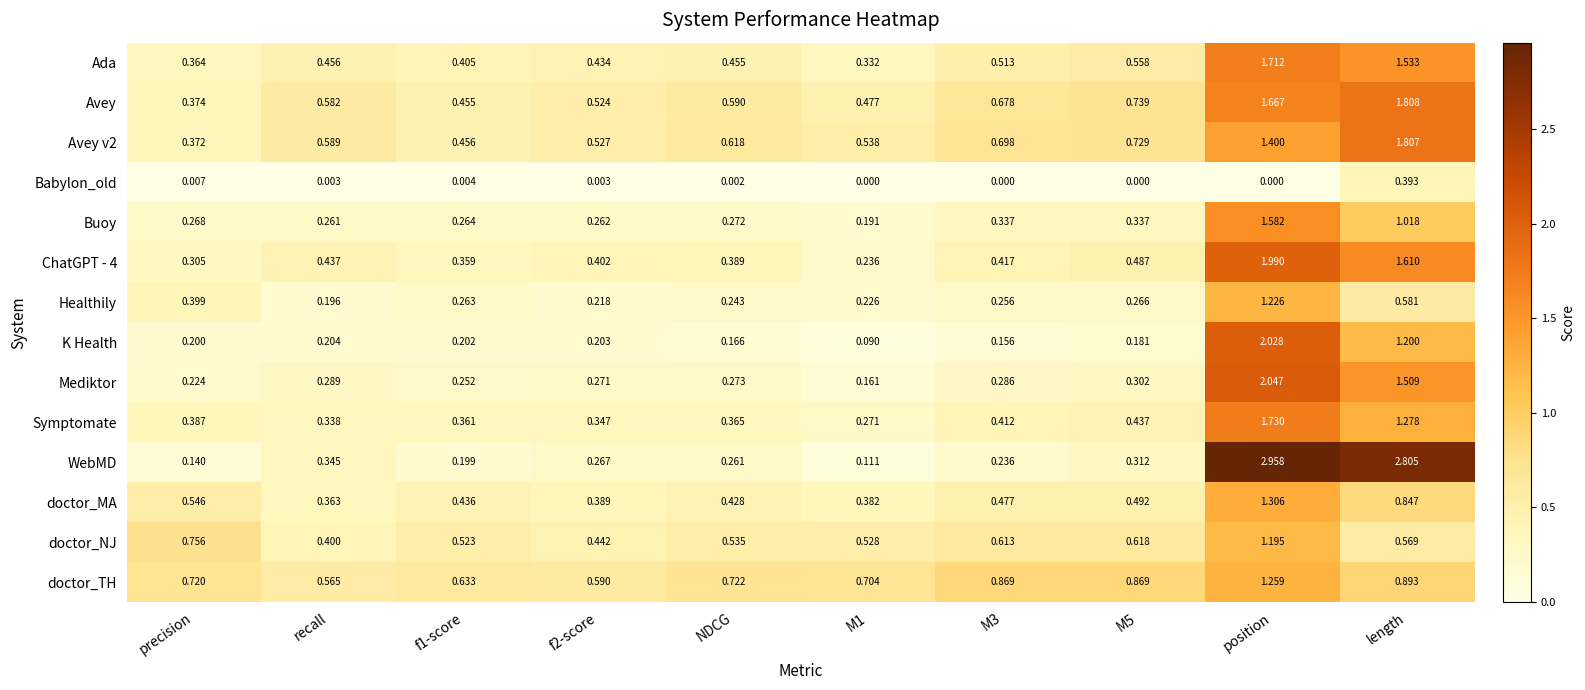

Which series has the largest range (max minus min)?

WebMD